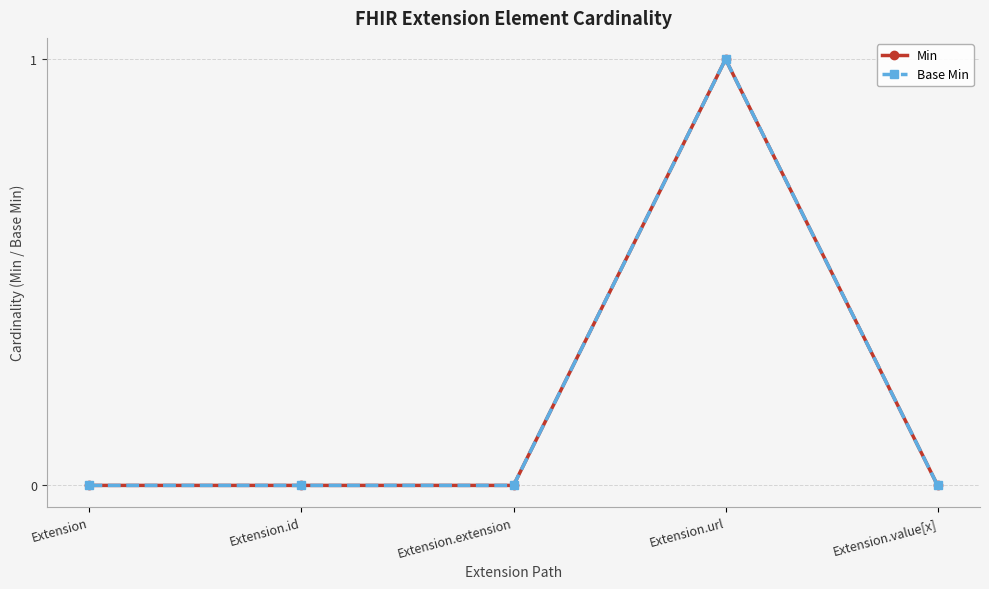

Does the chart display data point markers on the line(s)?

Yes